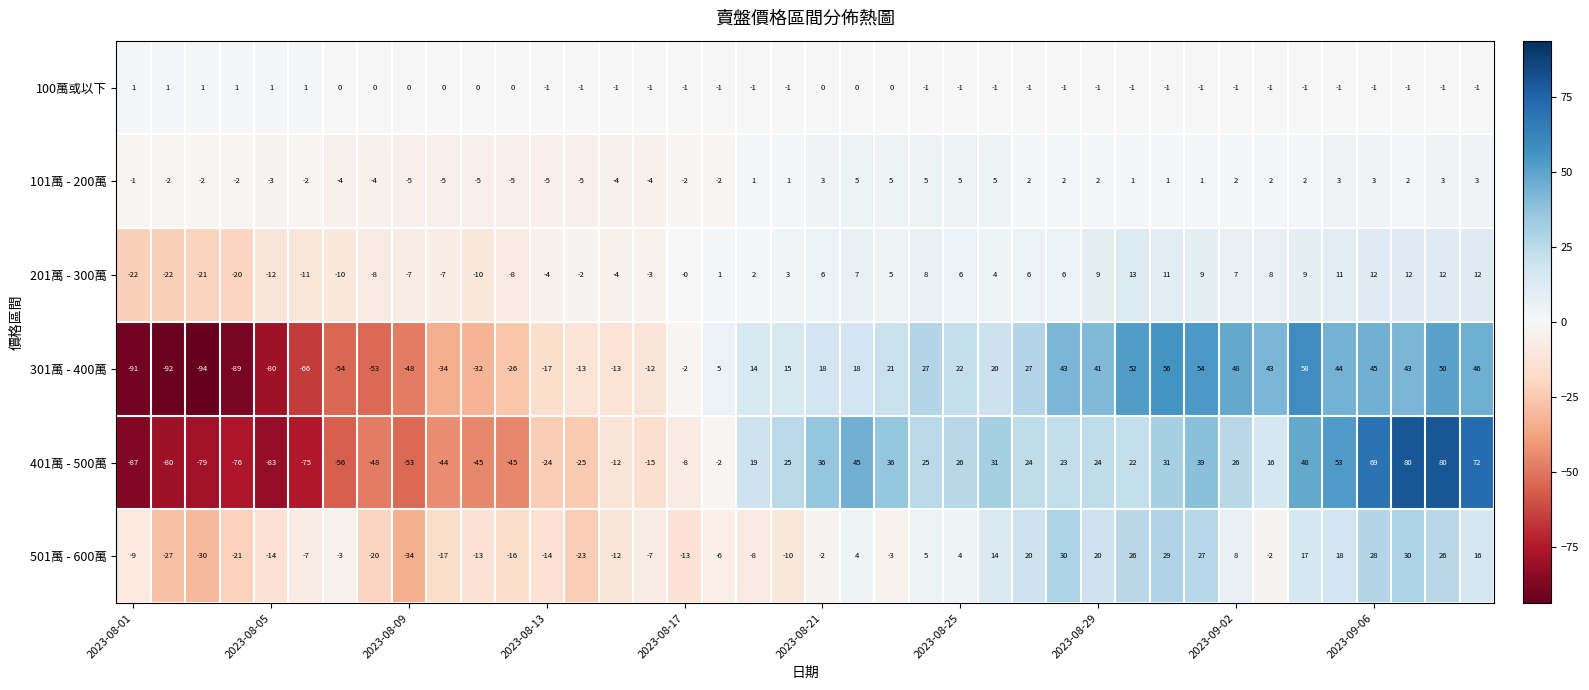

Which series has the widest spread of values?

401萬 - 500萬